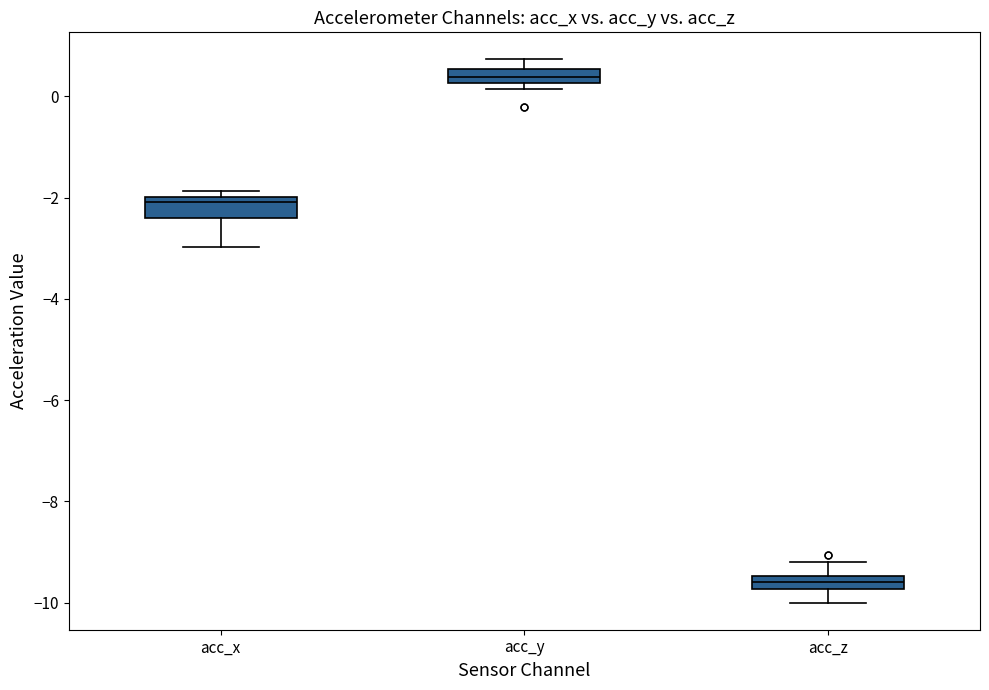

Where does the lower whisker of the box for acc_z end on the y-axis? The values are not printed on the chart, so give them approximately, as read against the axis.

-10.0